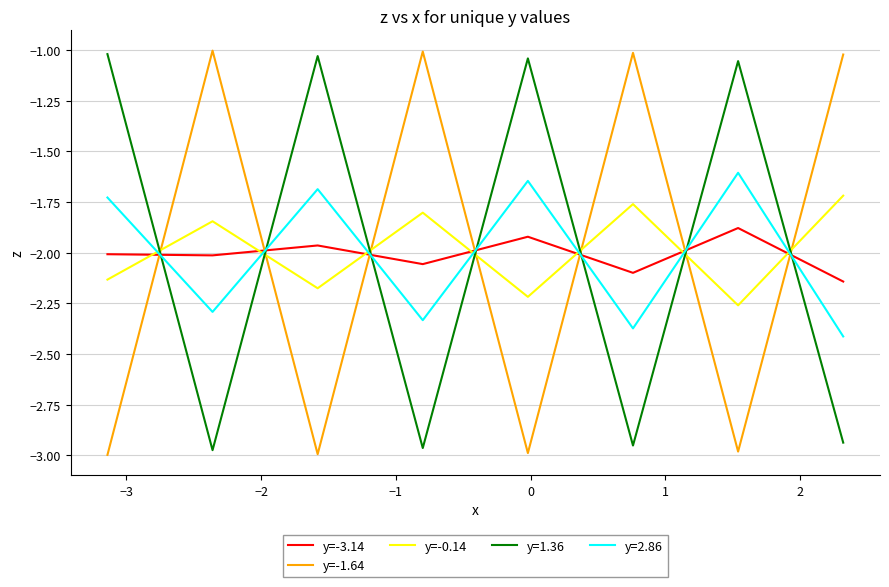

How many interior local valleys does the y=-1.64 series have?

3